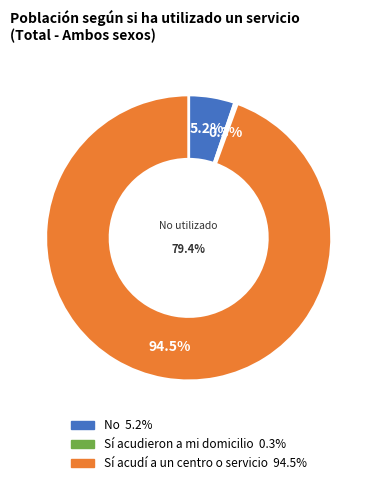

Count the number of slices in the pie.

3